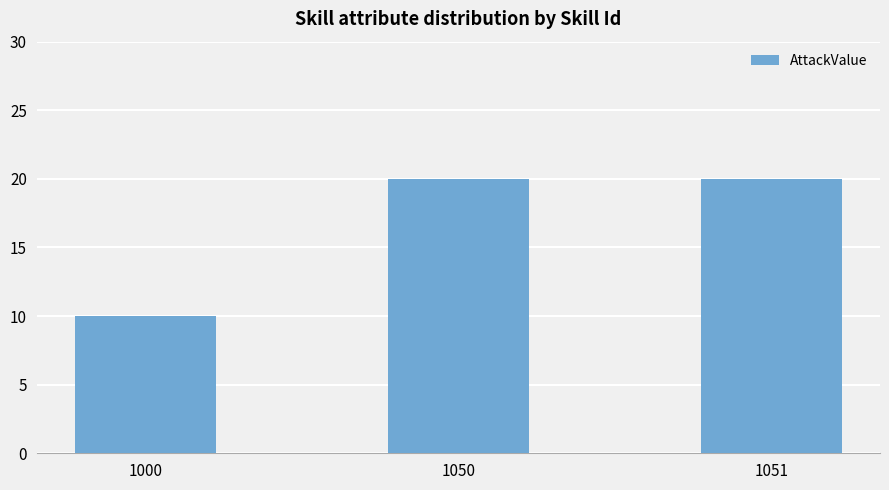

Count the number of categories in the chart.

3